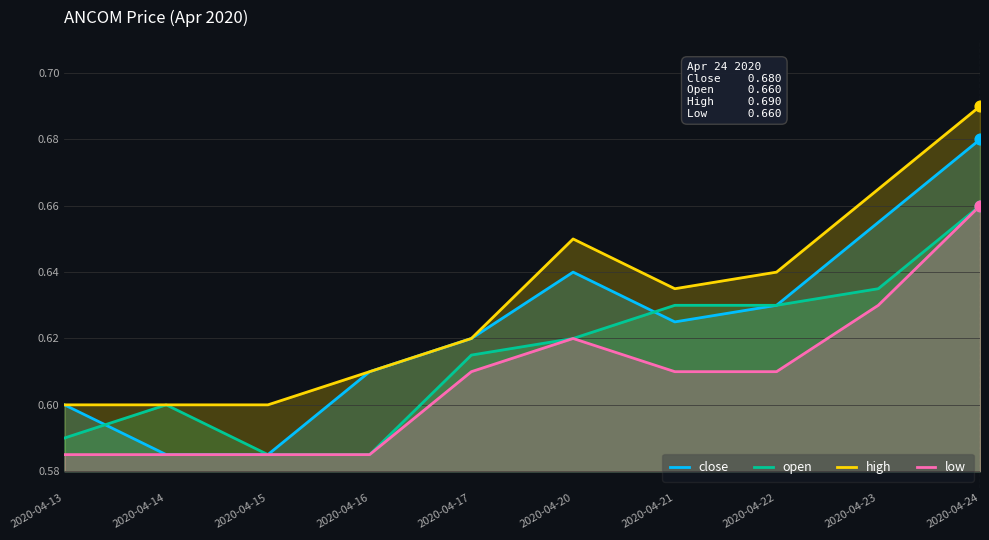

At how many categories does at least one series exceed 0?

10